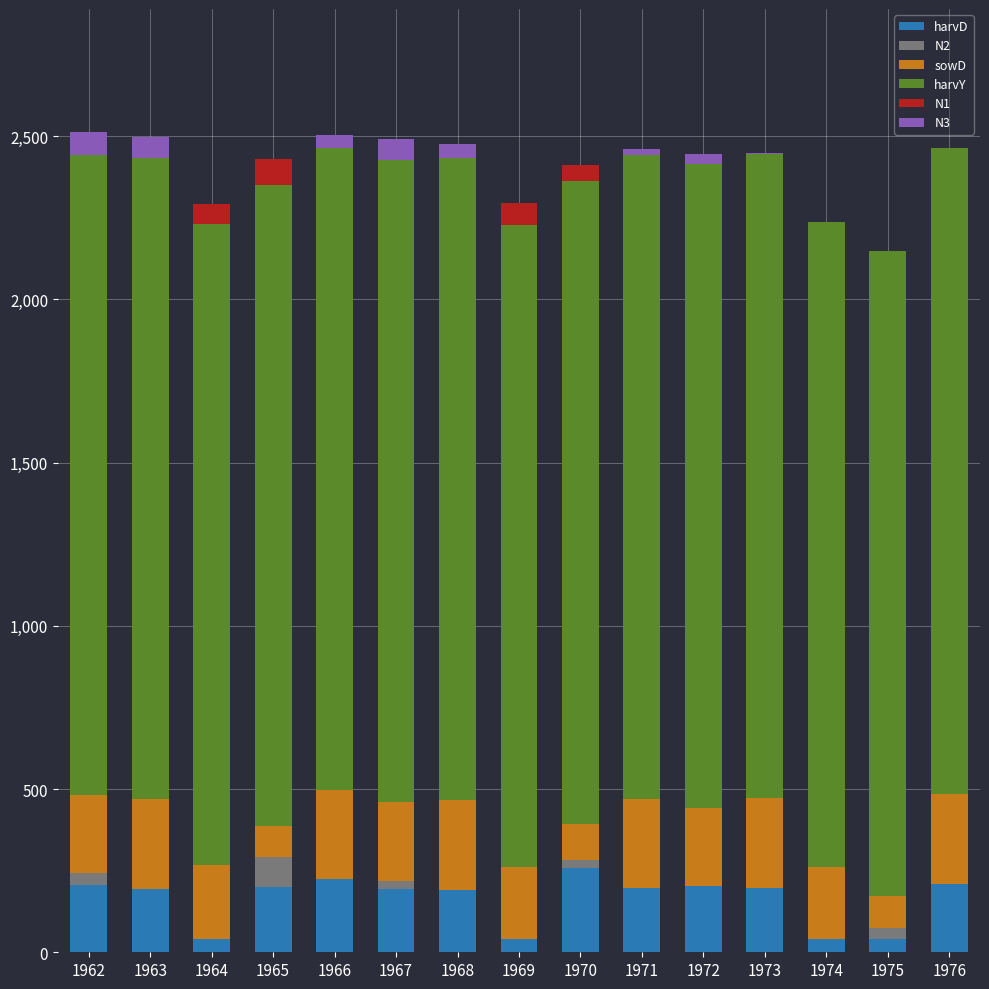

True or false: harvD has a value of 223.0 at 1966.

True